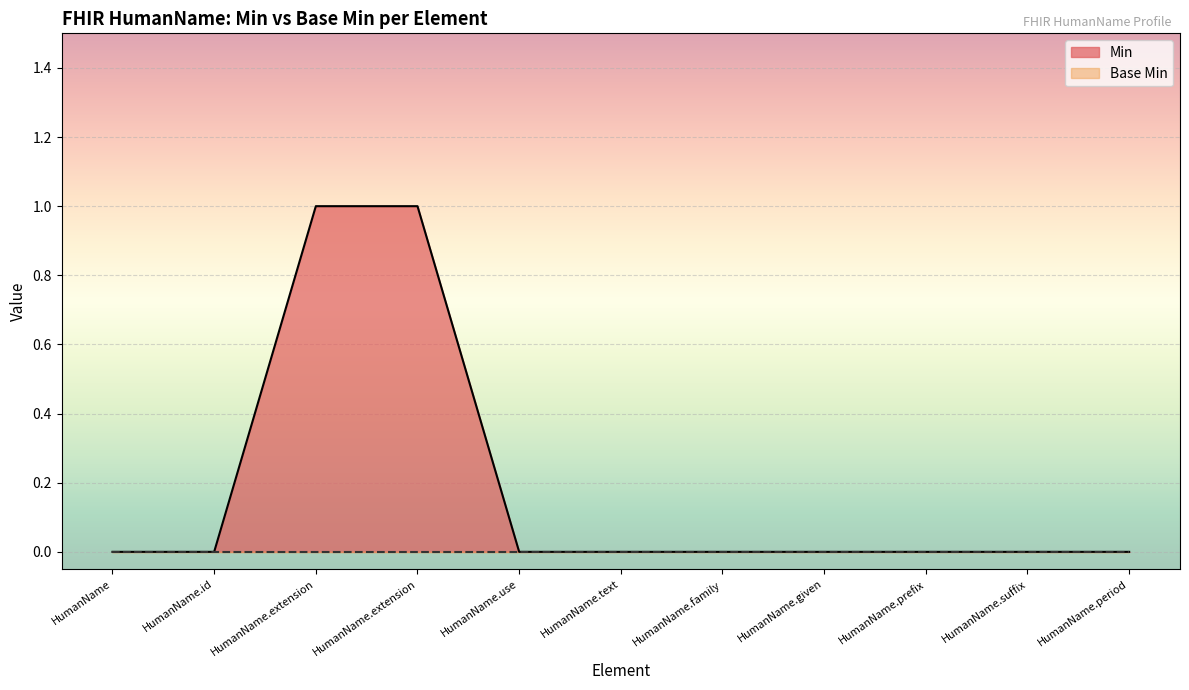

Is it true that the value at HumanName.id is 0?

True